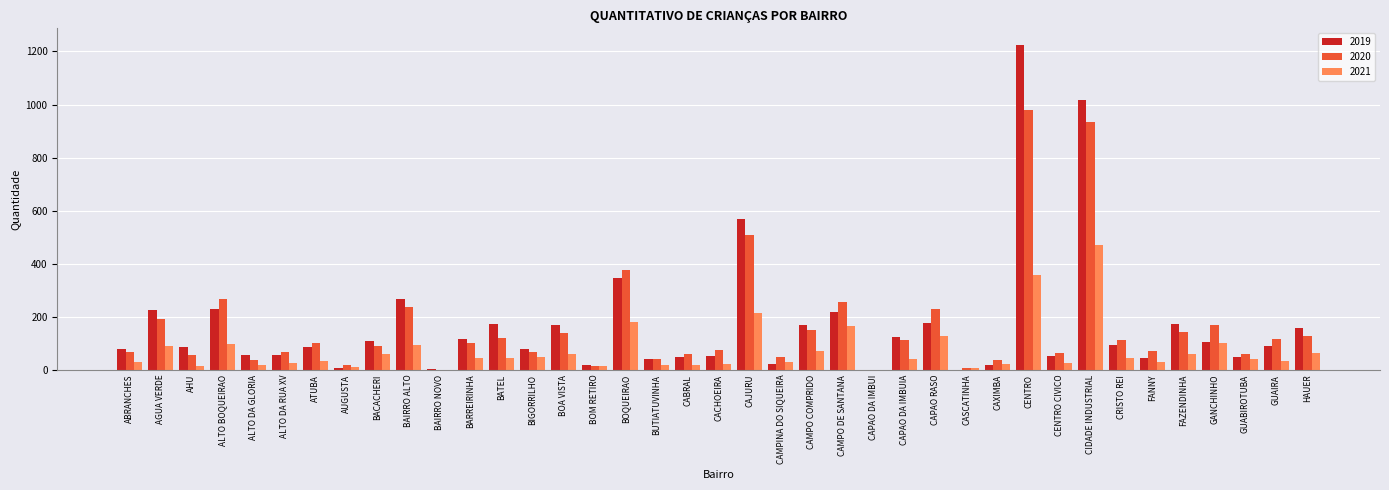

Which category has the highest value in the 2021 series?

CIDADE INDUSTRIAL